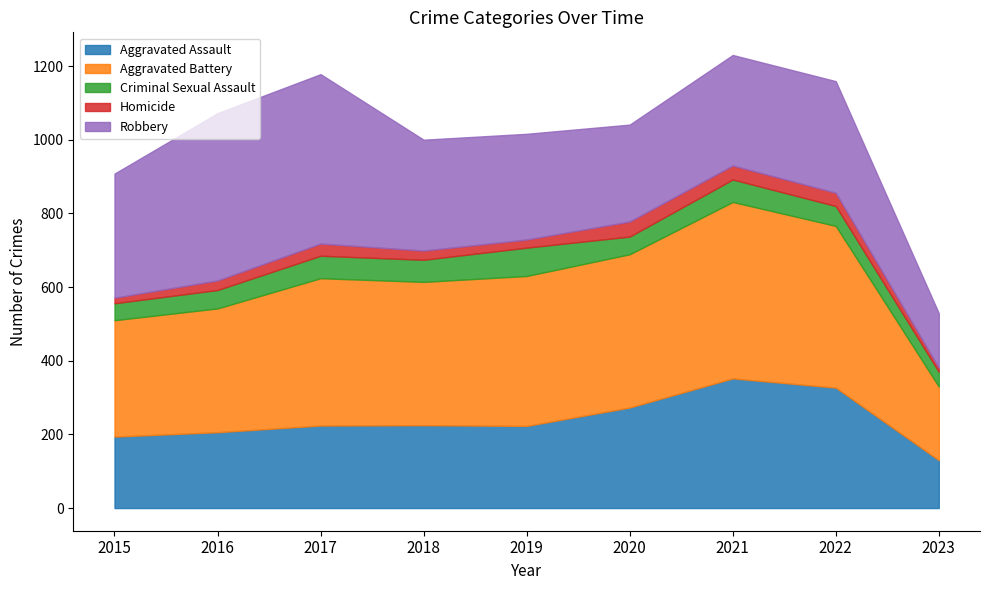

At which category is the sum across all series the highest?

2021